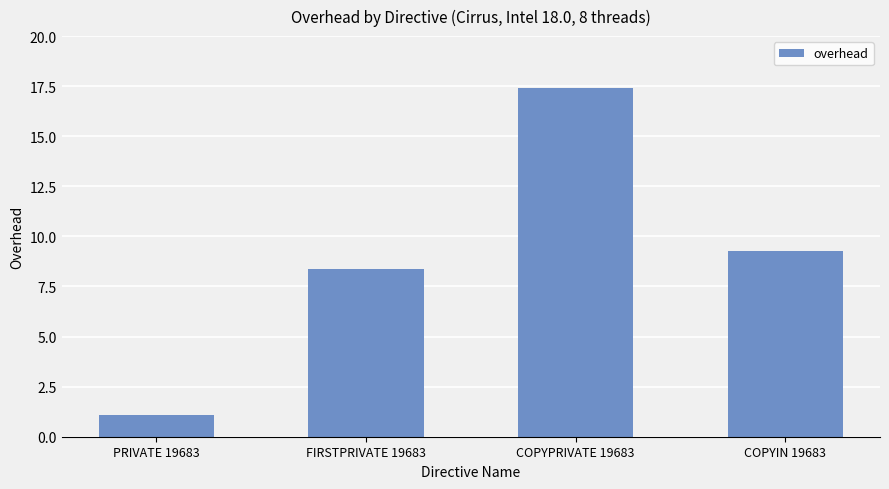

What is the minimum value shown in the chart?

1.1